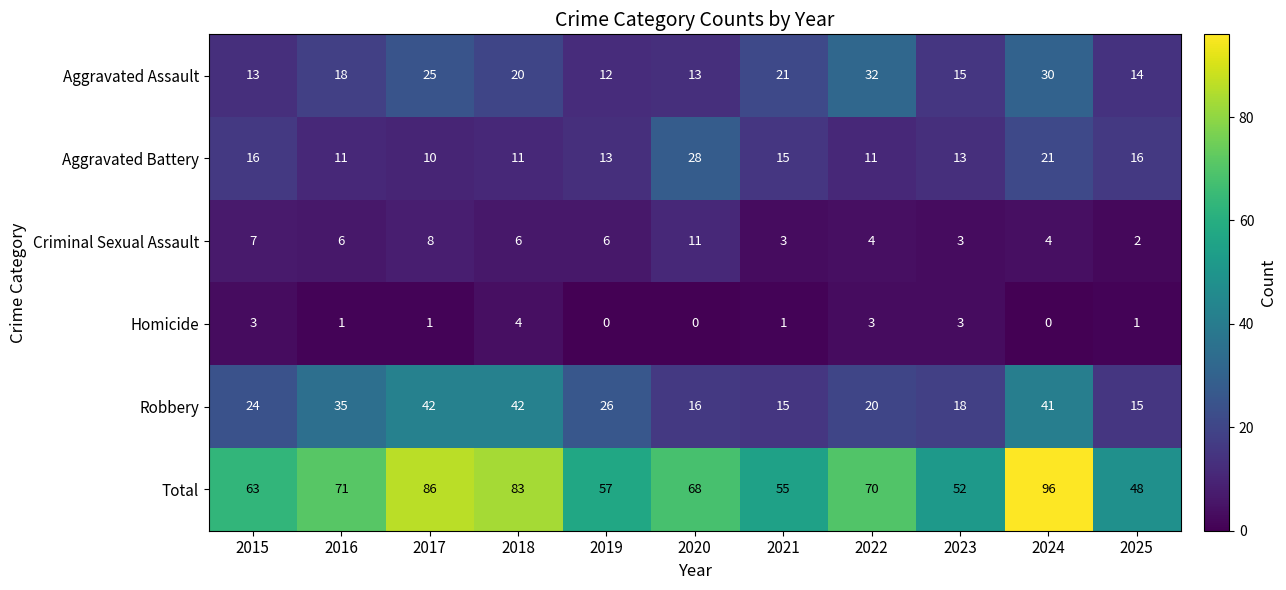

How many distinct data groups are displayed?

6